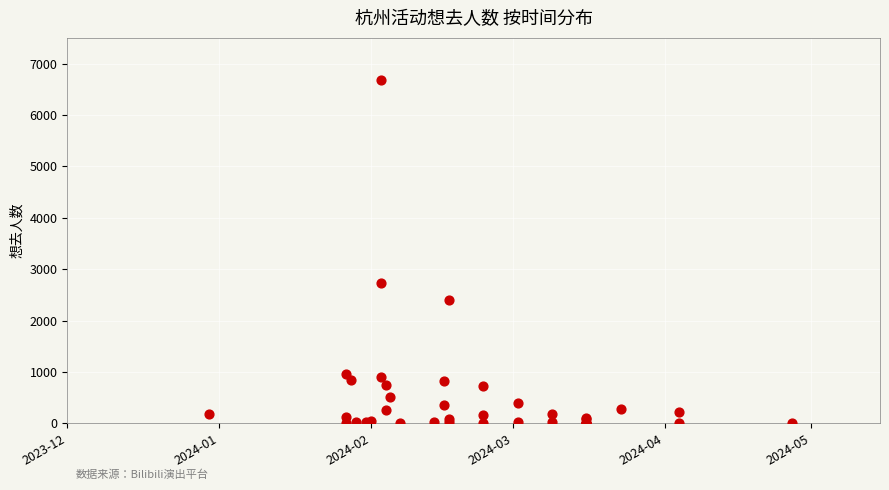

What Y value in the scatter plot is closest to 3343?

2722